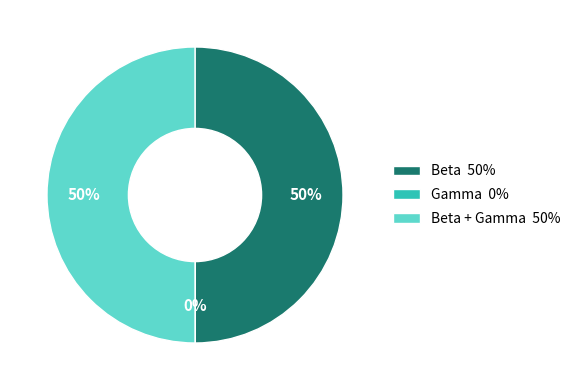

True or false: Beta + Gamma 50% accounts for 50% of the total.

True